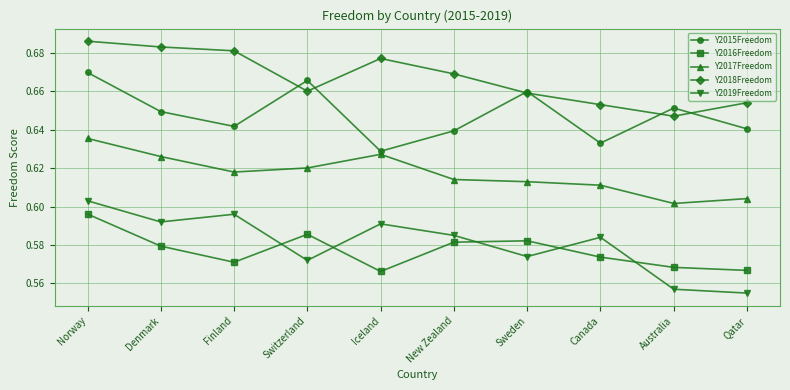

What is the sum of all Y2018Freedom values?

6.7